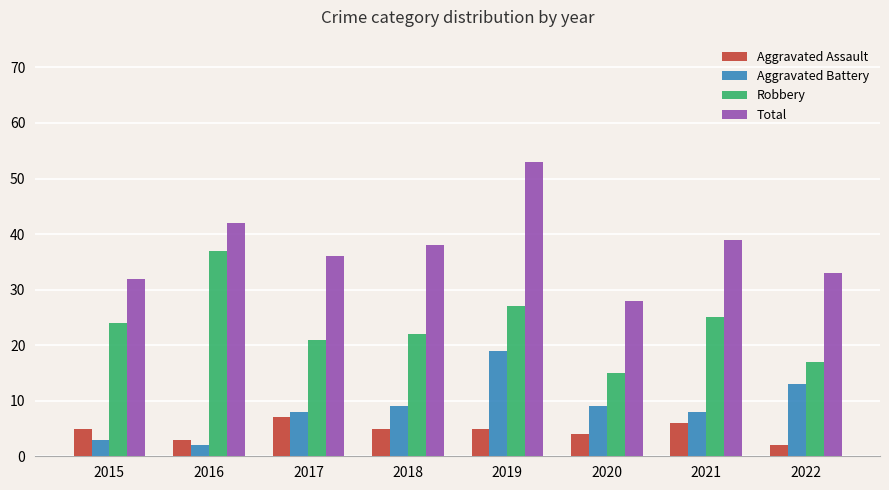

What value does the Total series have at 2018, to the nearest 10?

40